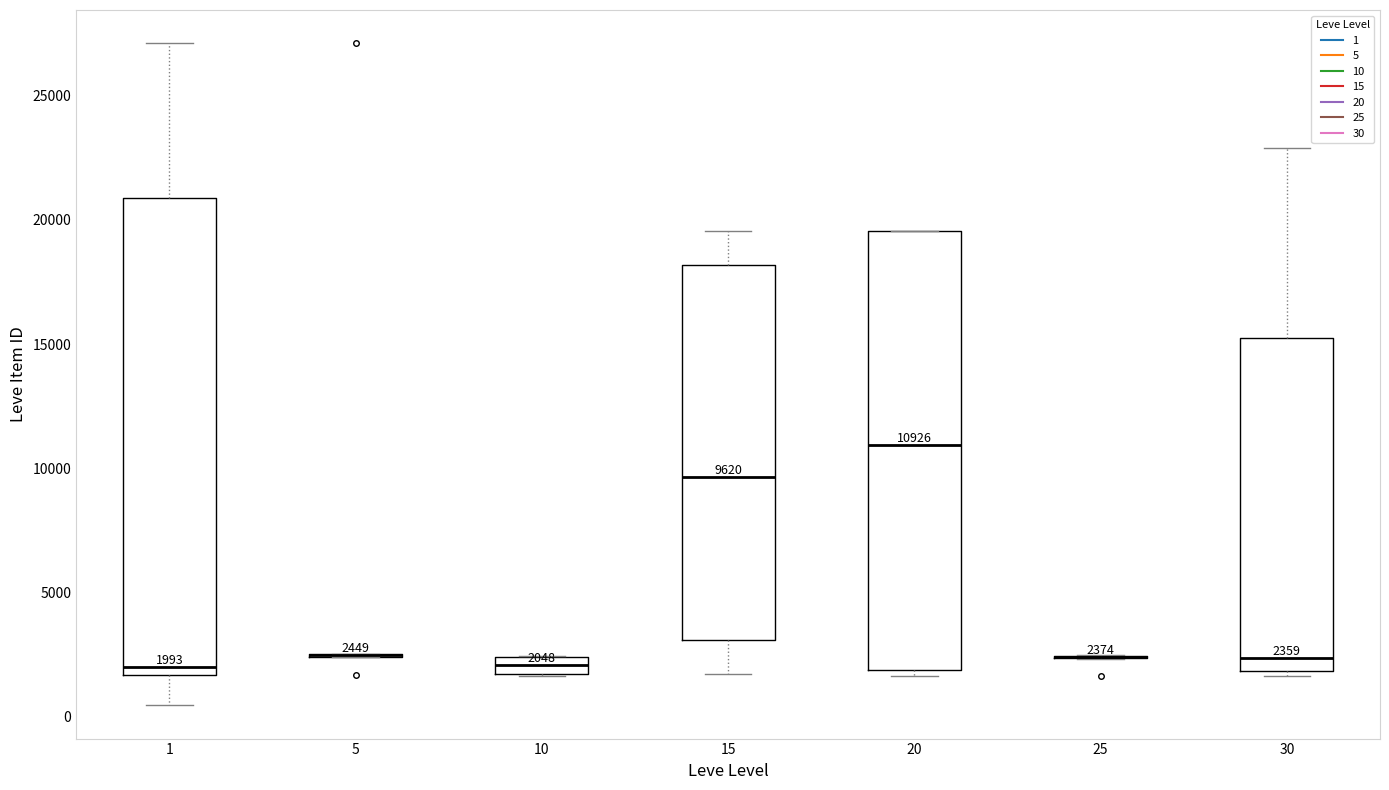

Which box is the tallest, from its lower edge to its upper edge?

1